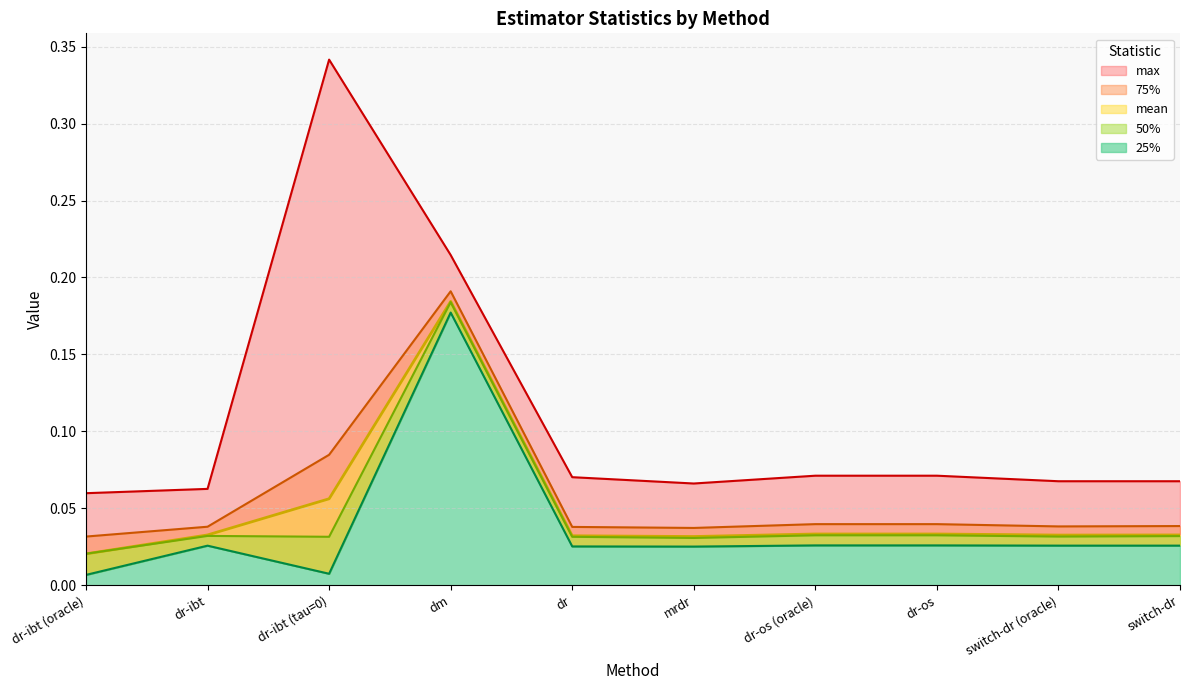

The value of max at dr-ibt (tau=0) is 0.3. True or false?

True